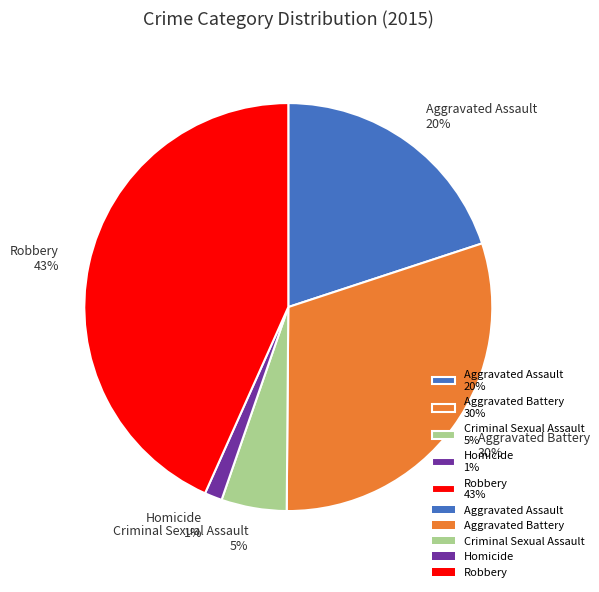

True or false: Aggravated Battery accounts for 30% of the total.

True